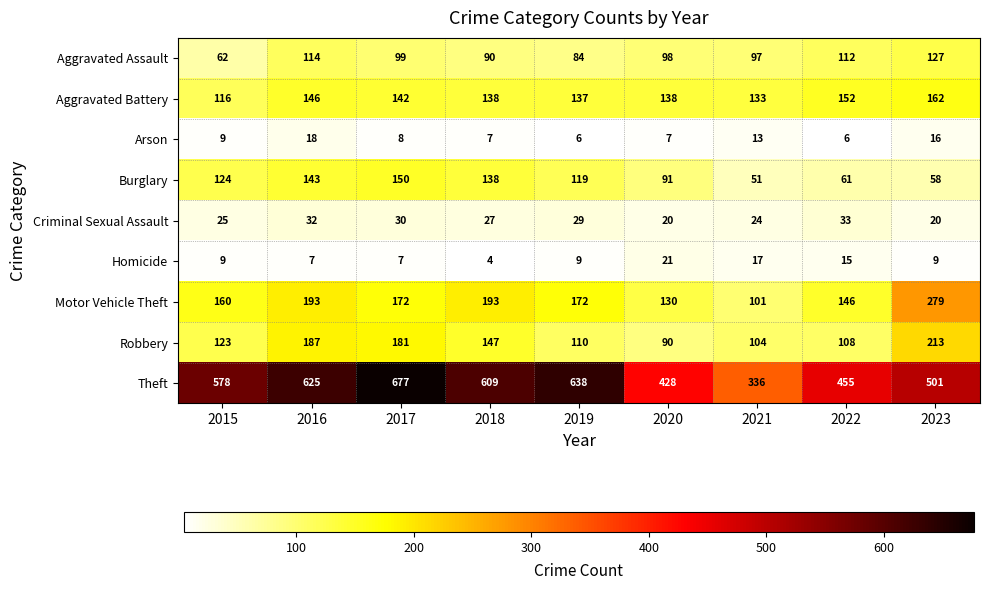

Rank the series at 2021 from highest to lowest value.

Theft, Aggravated Battery, Robbery, Motor Vehicle Theft, Aggravated Assault, Burglary, Criminal Sexual Assault, Homicide, Arson